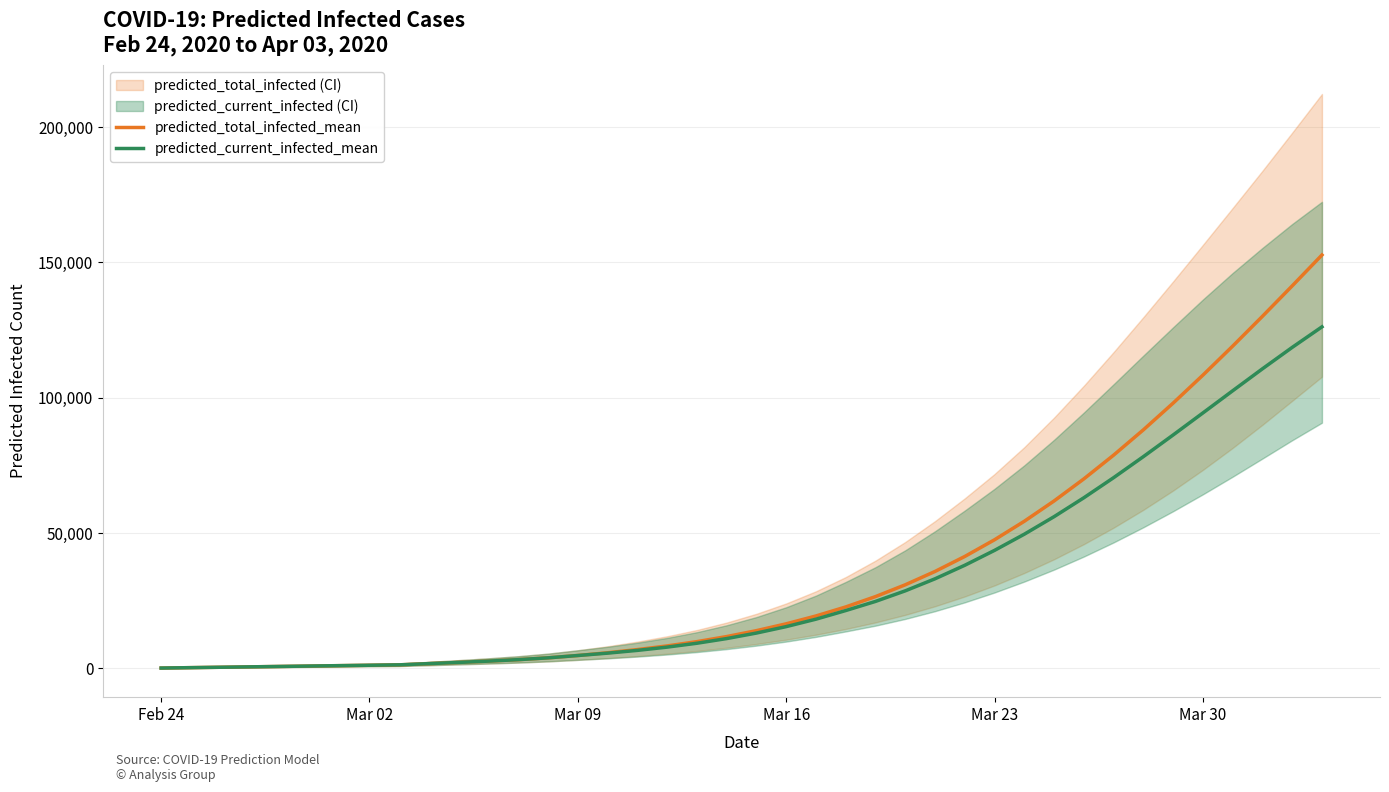

What is the maximum value shown in the chart?

152766